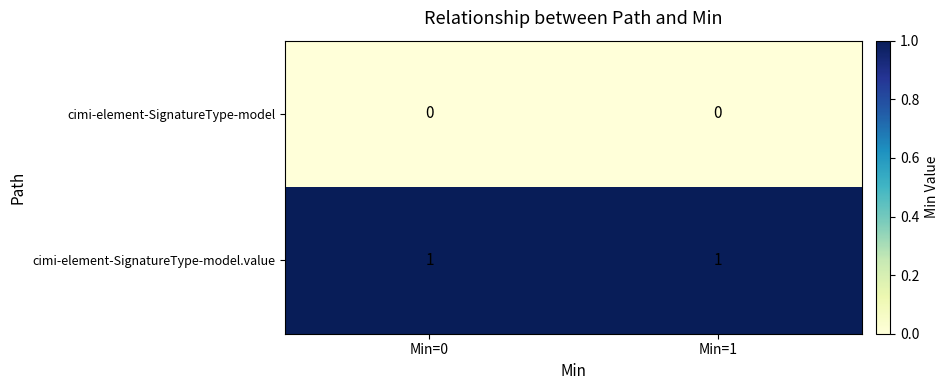

Is the value of cimi-element-SignatureType-model at Min=0 greater than the value of cimi-element-SignatureType-model.value at Min=0?

No